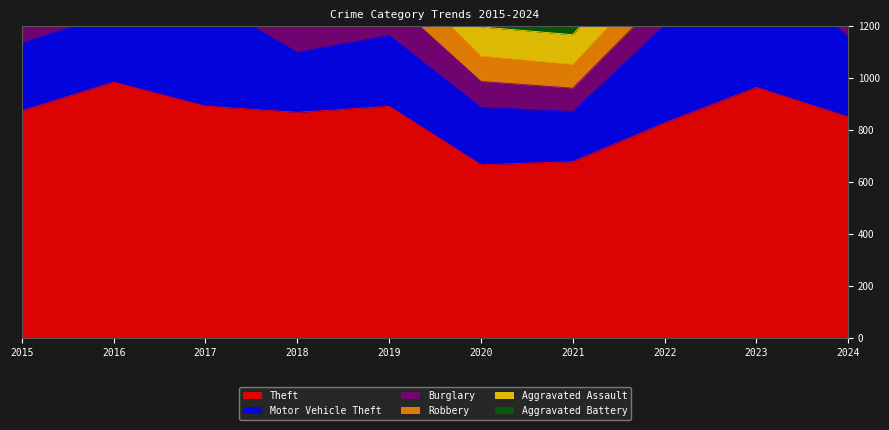

True or false: Theft has a value of 678 at 2021.

True